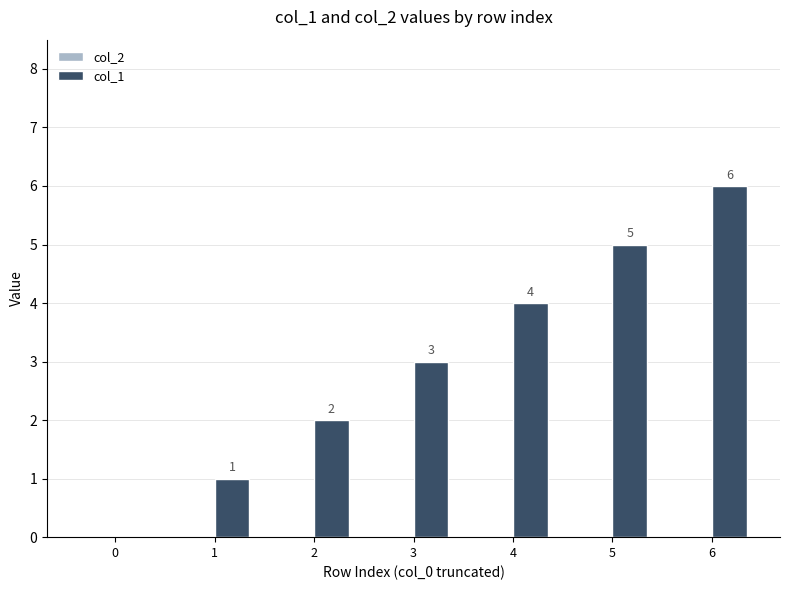

The chart shows a value of 5 at 5. True or false?

True